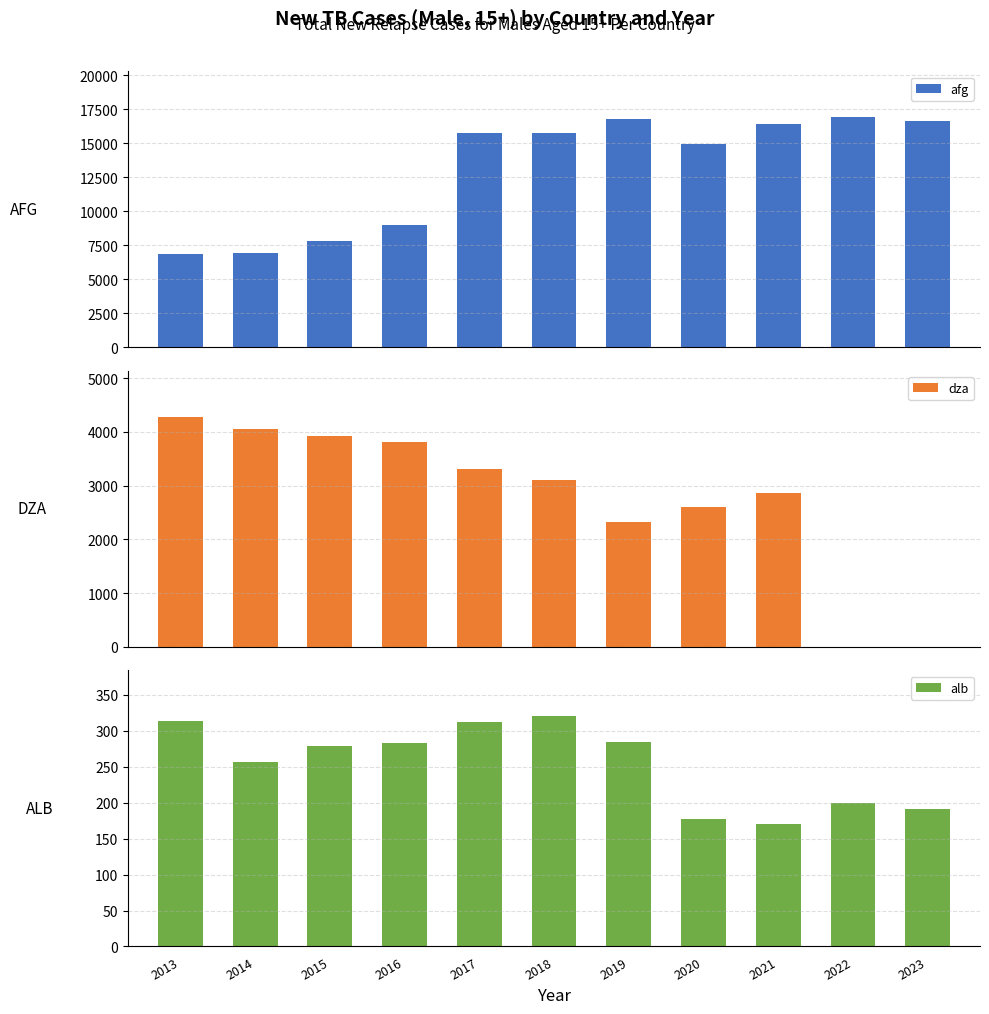

What are all the series names shown in the legend?

afg, dza, alb